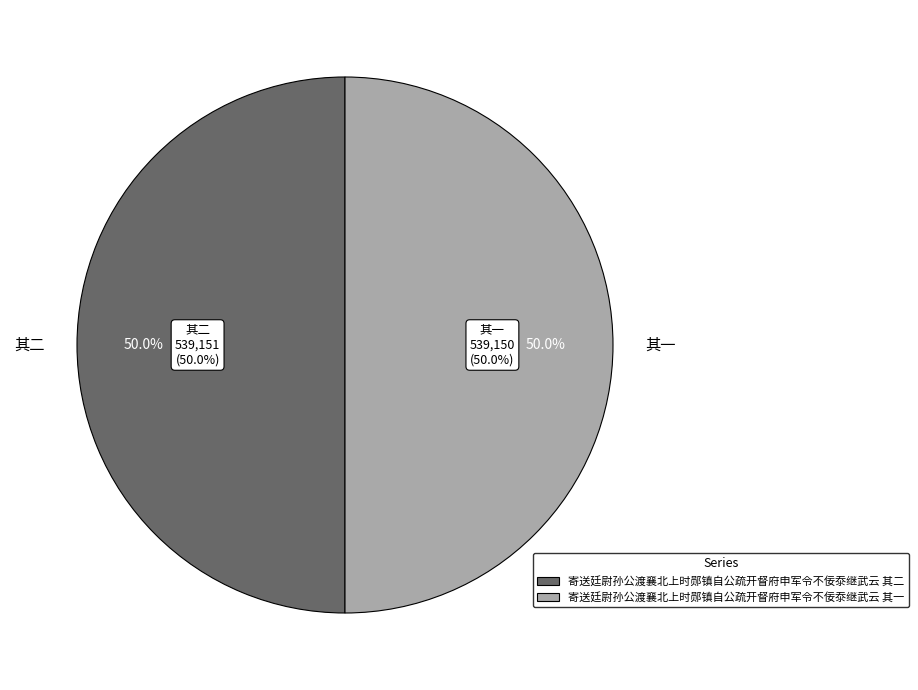

What is the total percentage of 寄送廷尉孙公渡襄北上时郧镇自公疏开督府申军令不佞沗继武云 其二 and 寄送廷尉孙公渡襄北上时郧镇自公疏开督府申军令不佞沗继武云 其一?

100.0%